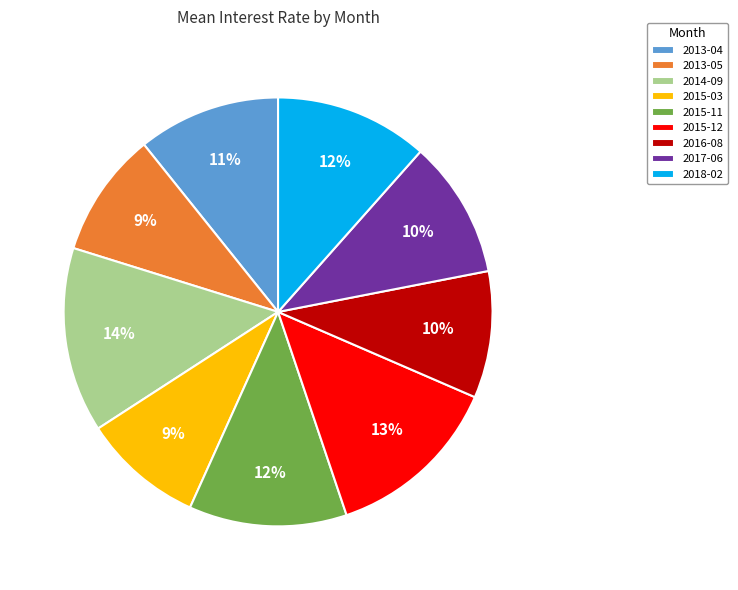

Which slice is the largest?

2014-09